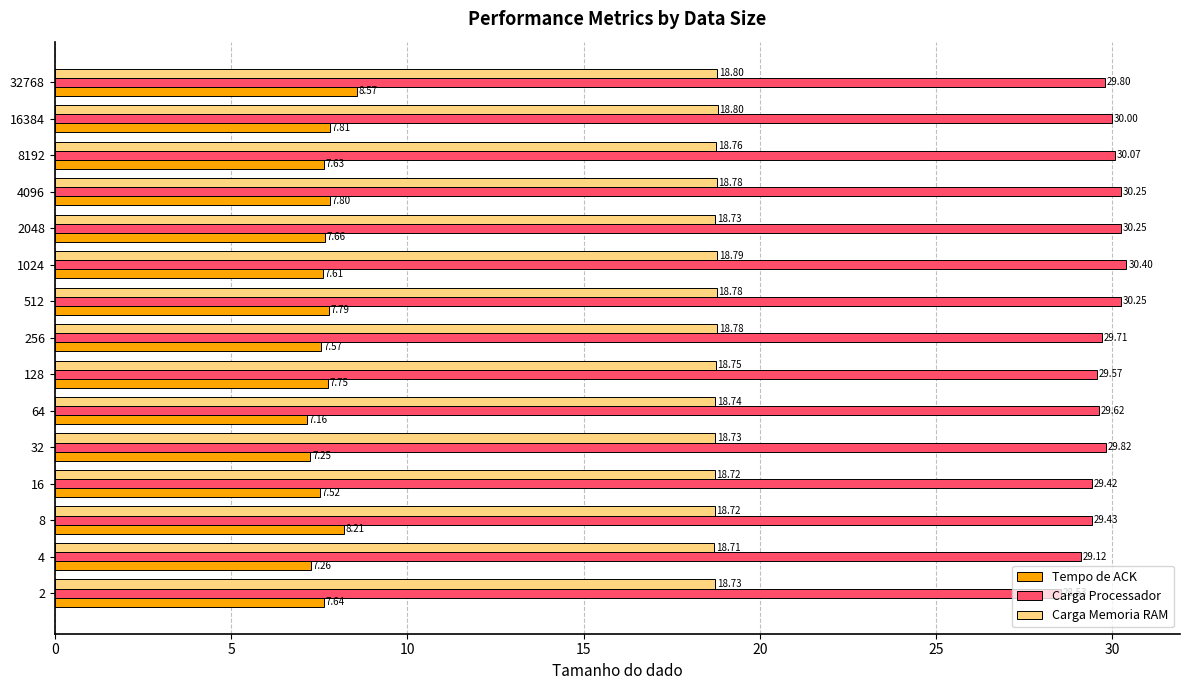

Count the Tempo de ACK values in the range 7 to 8.

13